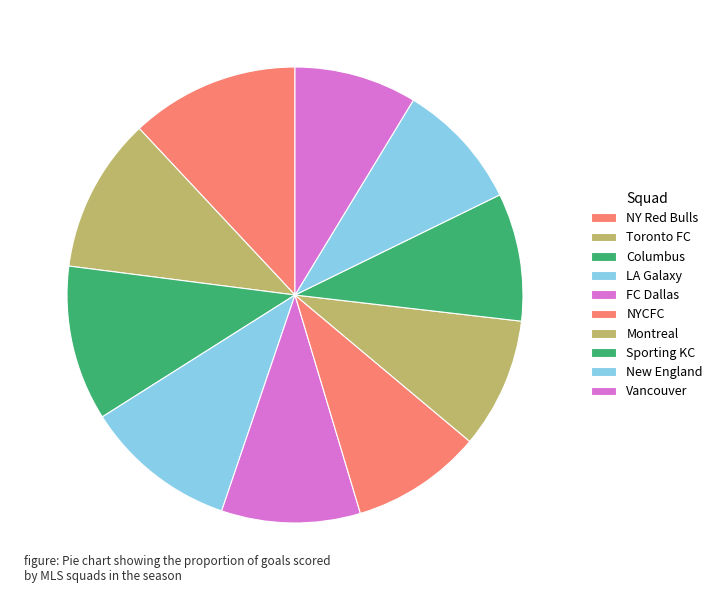

Count the number of slices in the pie.

10